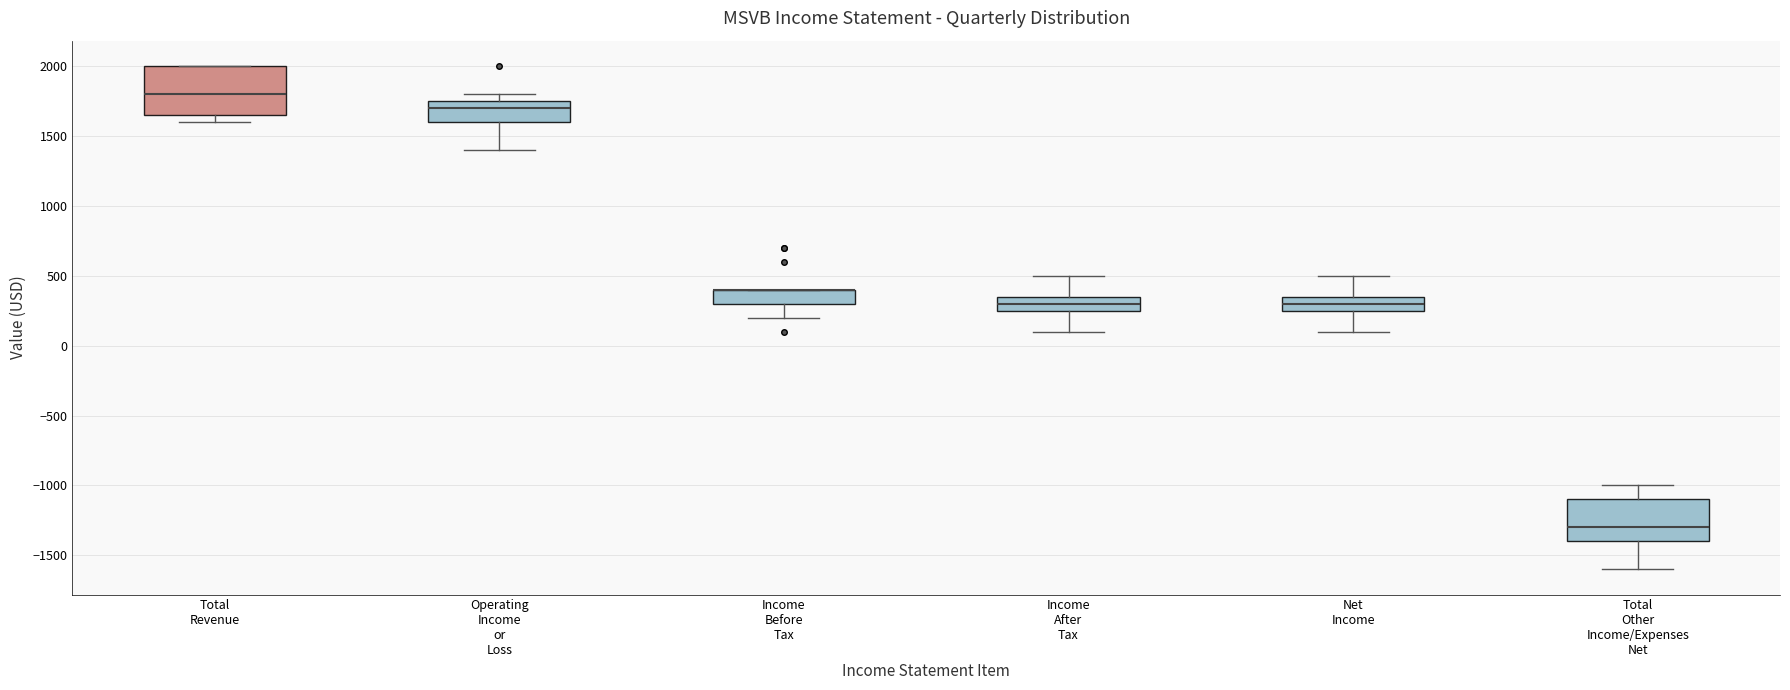

Reading left to right, transcribe this box plot: for each box, give where its median line is, the range the box spans, and where its two whiskers end, as read against the y-axis. The values are not printed on the chart, so give them approximately, as read against the axis.

Total Revenue: median 1800, box 1650 to 2000, whiskers 1600 to 2000
Operating Income or Loss: median 1700, box 1600 to 1750, whiskers 1400 to 1800
Income Before Tax: median 400 (drawn on the box's upper edge), box 300 to 400, whiskers 200 to 400
Income After Tax: median 300, box 250 to 350, whiskers 100 to 500
Net Income: median 300, box 250 to 350, whiskers 100 to 500
Total Other Income/Expenses Net: median -1300, box -1400 to -1100, whiskers -1600 to -1000